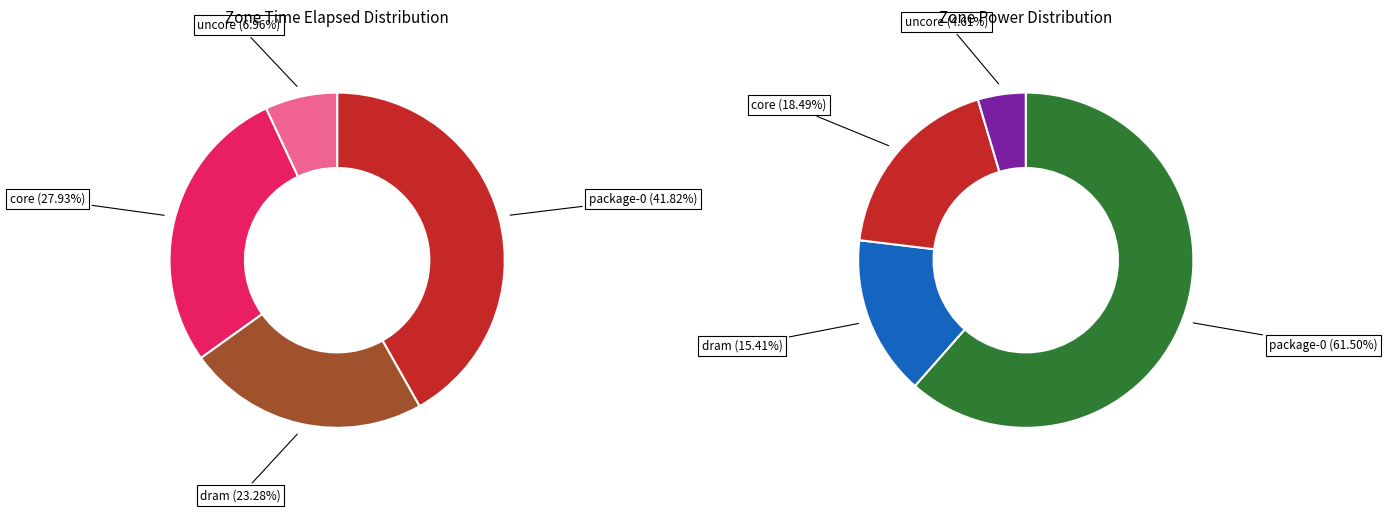

Is there any slice that represents more than half of the pie?

No